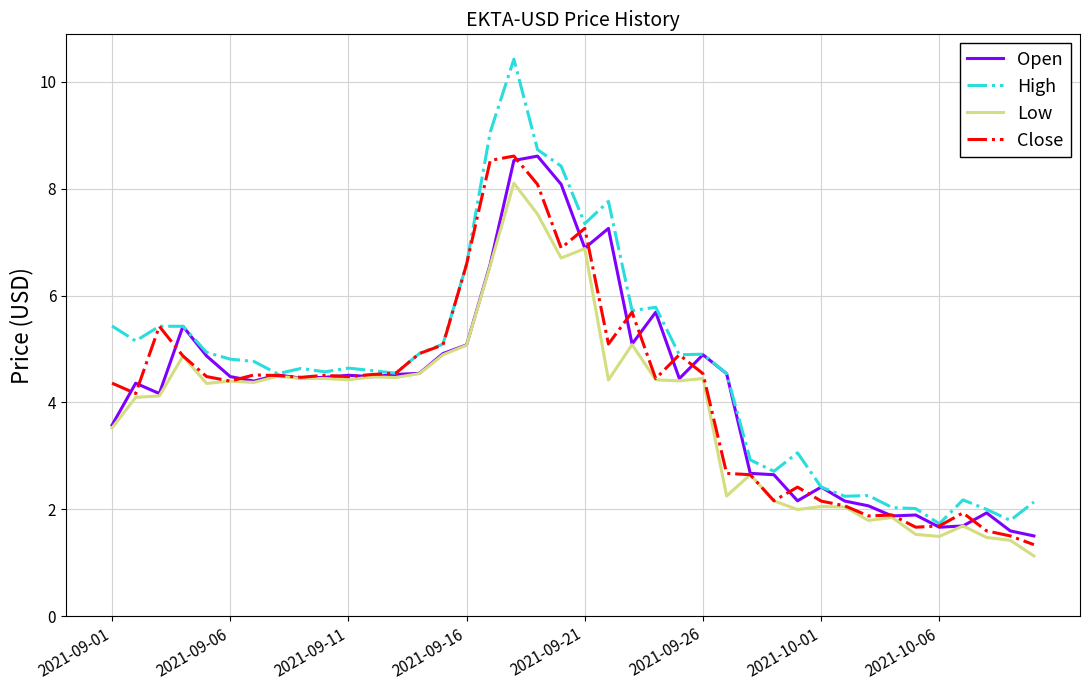

What is the average value of the High series?

4.7